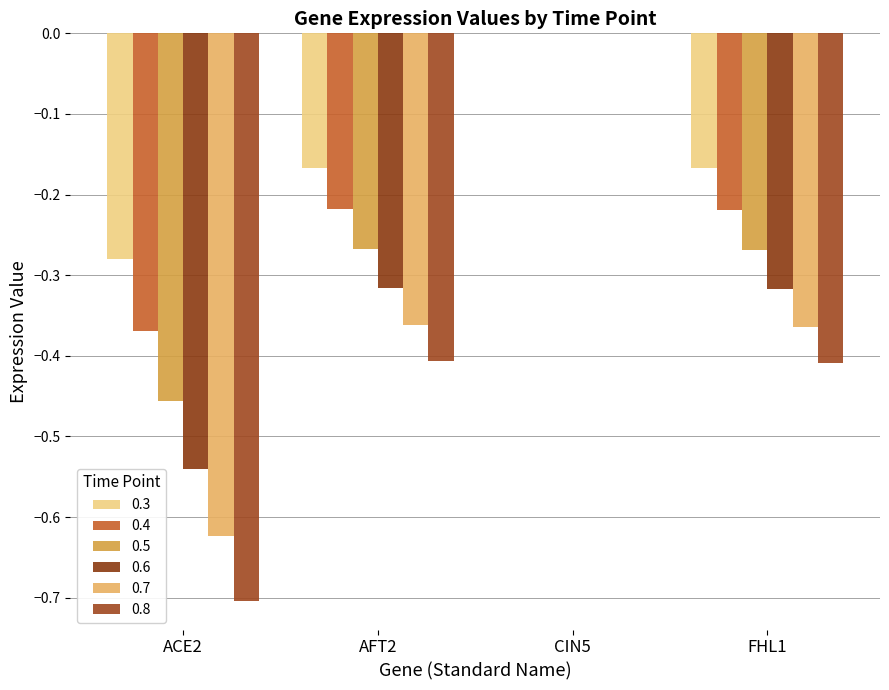

Which category has the lowest value across all series?

ACE2